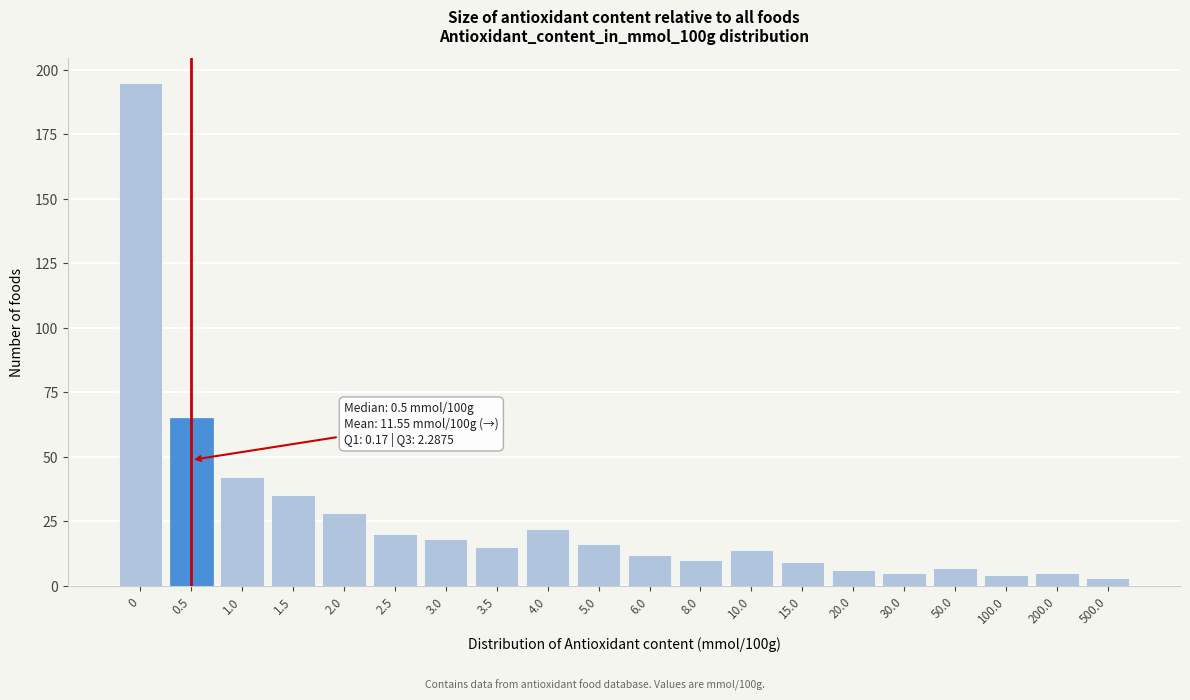

Reading left to right, extract all data points from this chart.

195	65	42	35	28	20	18	15	22	16	12	10	14	9	6	5	7	4	5	3